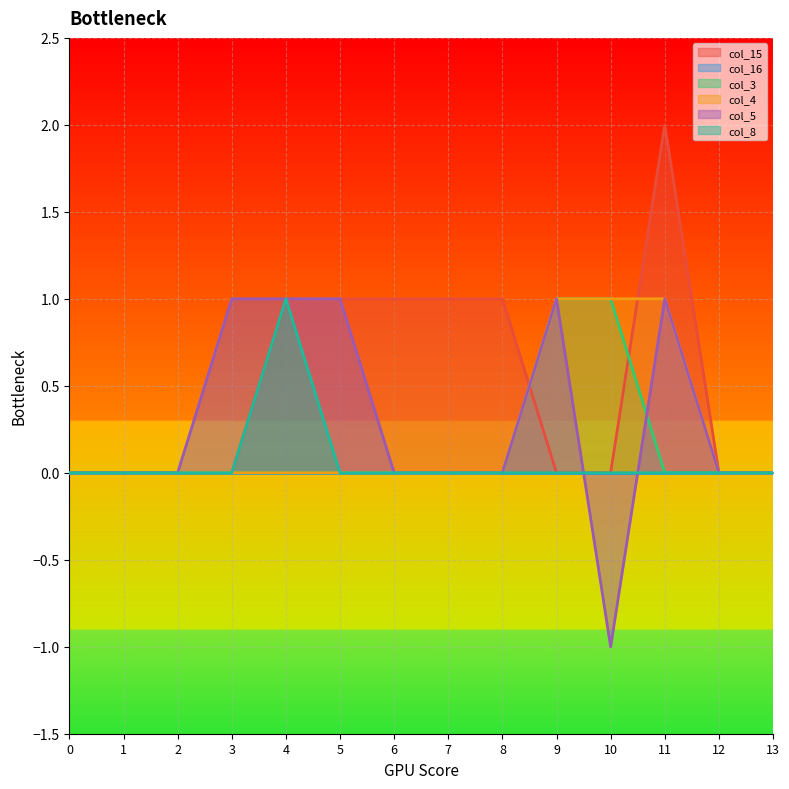

Which series has the largest total across all categories?

col_15